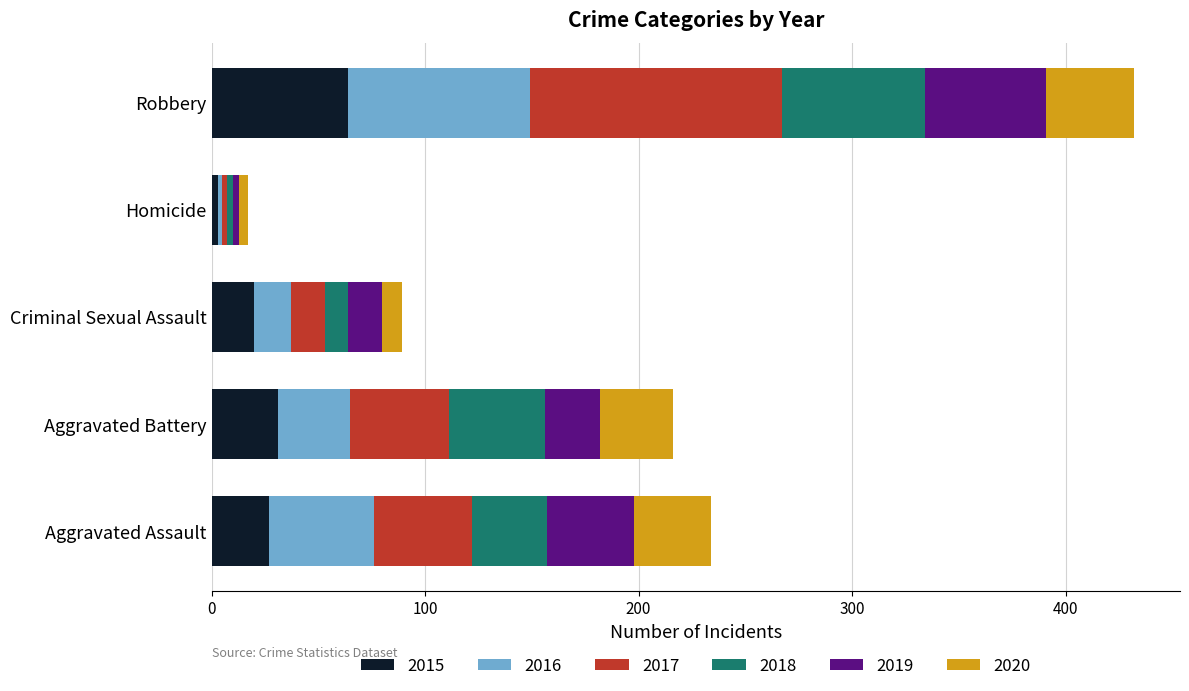

At which category is the sum across all series the highest?

Robbery